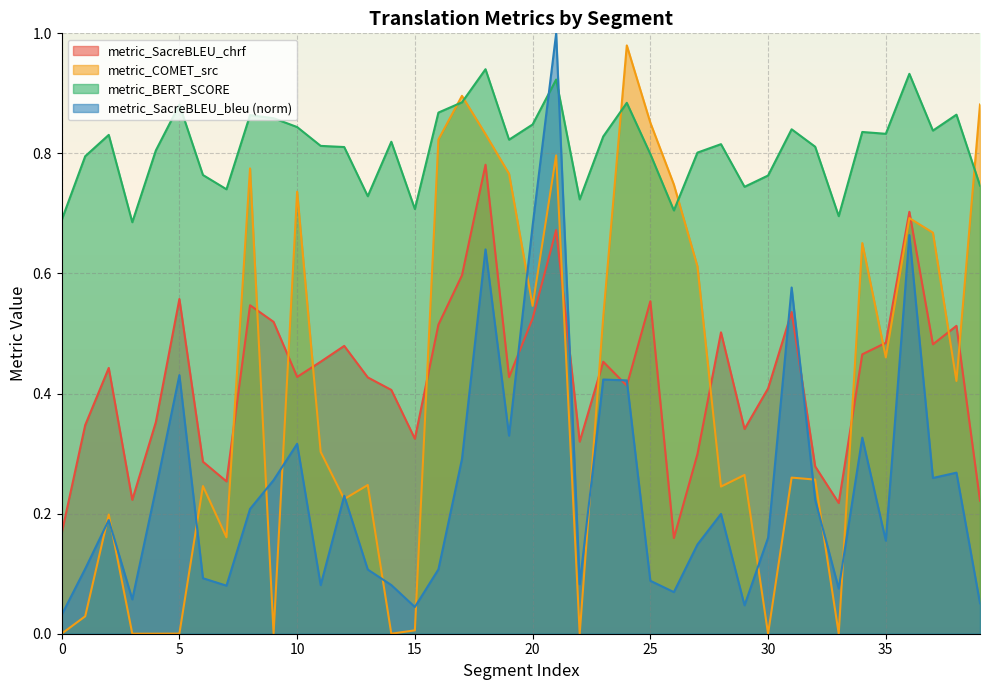

How many interior local peaks does the metric_SacreBLEU_chrf series have?

12